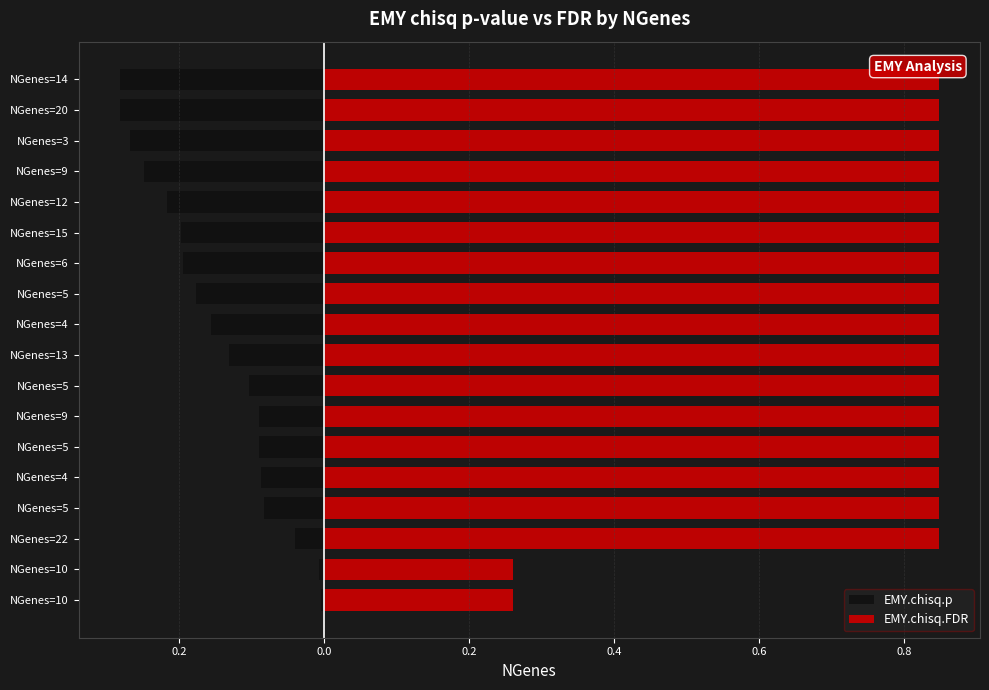

How many bars are there in total?

36